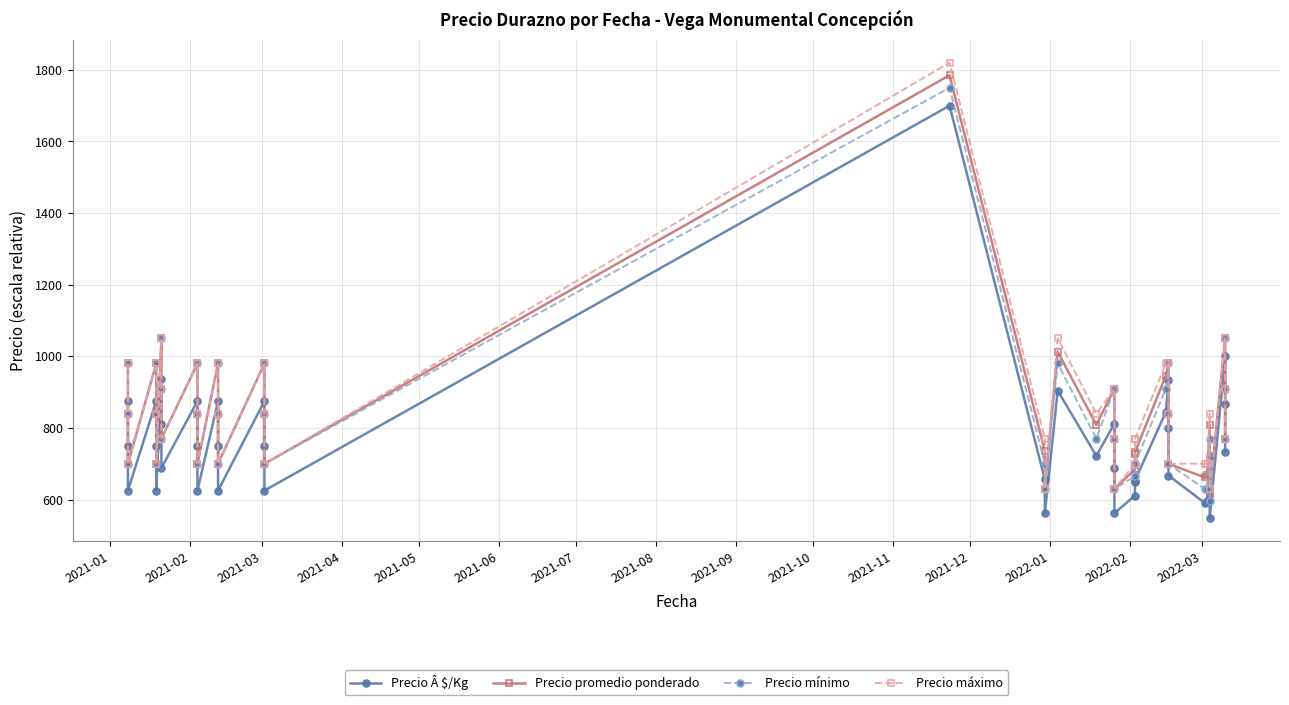

How many values in the Precio Â $/Kg series are below 750?

20